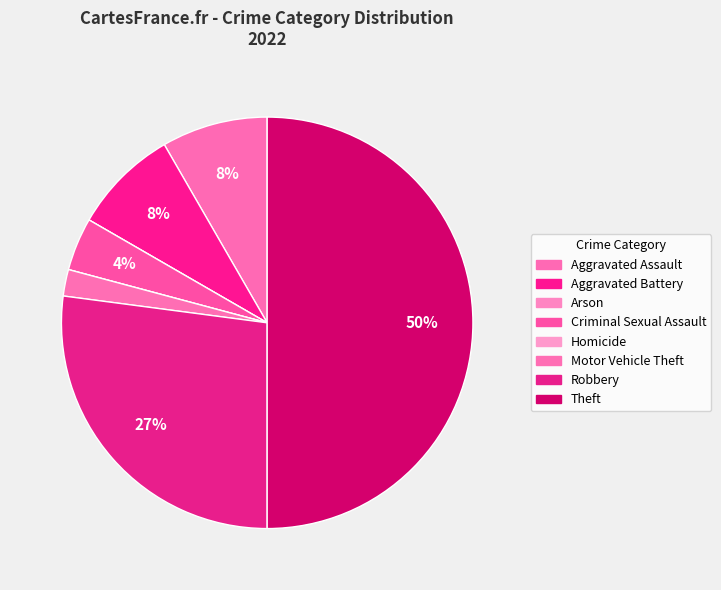

What percentage is the Theft slice, to the nearest percent?

50%